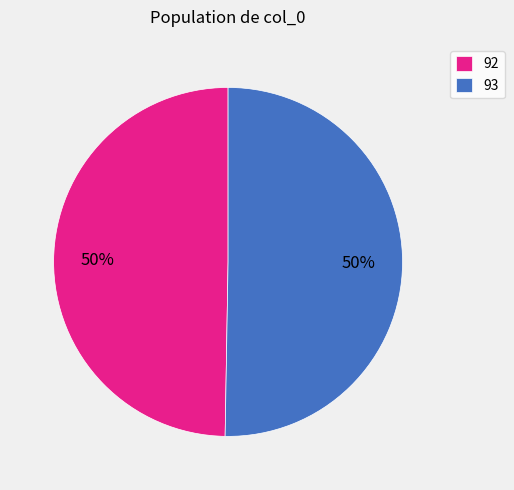

Do 92 and 93 together represent more than half of the pie?

Yes